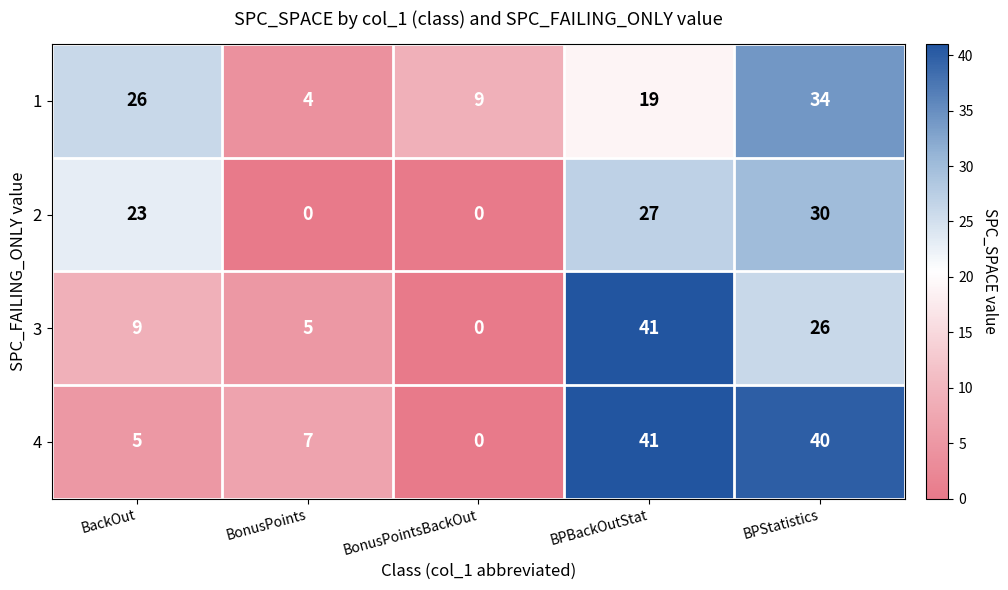

Reading left to right, what are all the values shown in this chart?

1: 26	4	9	19	34
2: 23	0	0	27	30
3: 9	5	0	41	26
4: 5	7	0	41	40